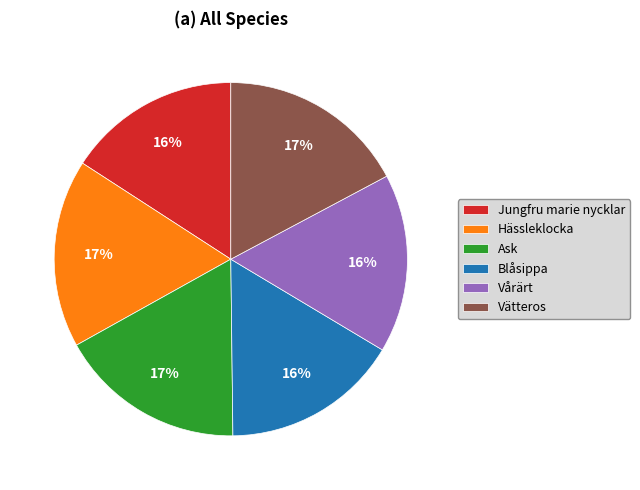

Approximately how many times larger is the value at Hässleklocka compared to Jungfru marie nycklar?

1.1